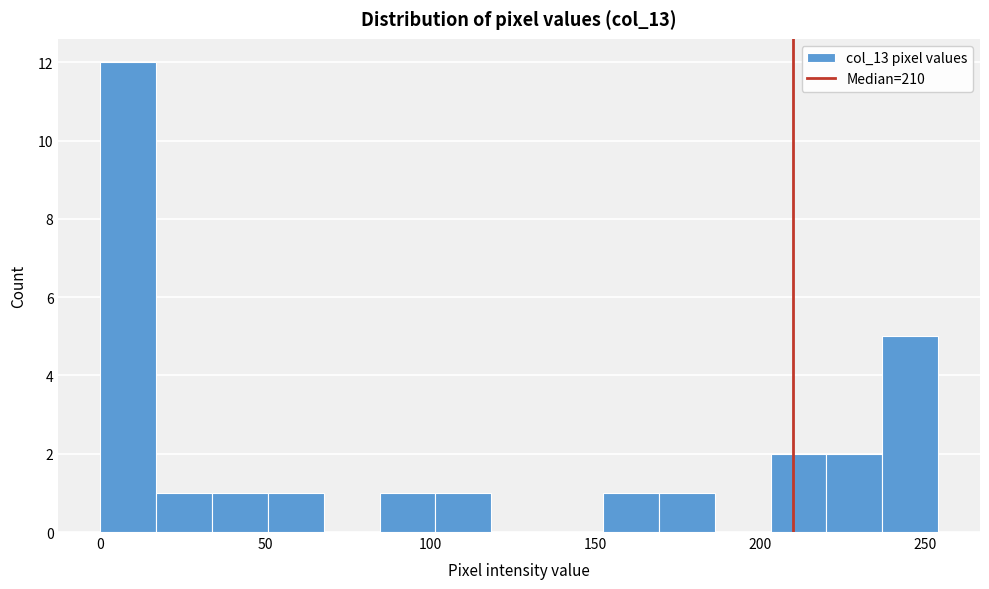

Read against the x-axis, roughly where is the centre of the tallest bar?

10